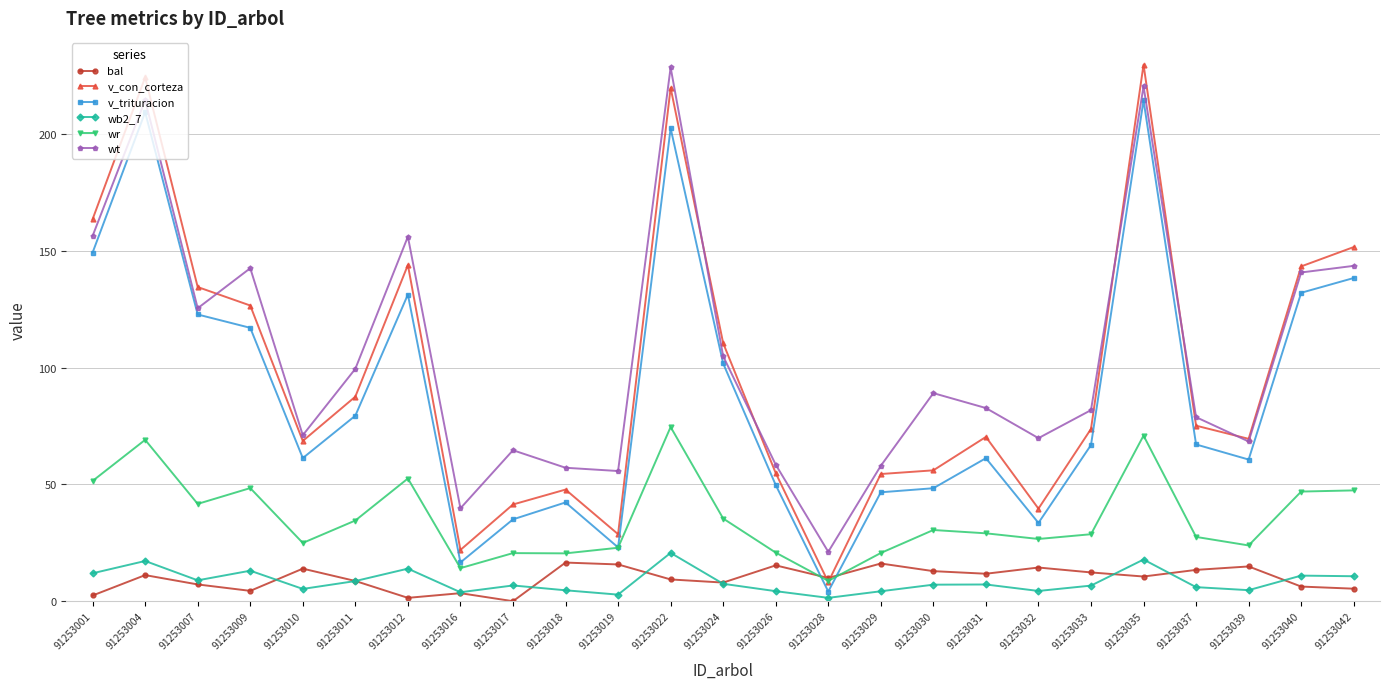

Between 91253028 and 91253031, which series saw the biggest shift?

v_con_corteza